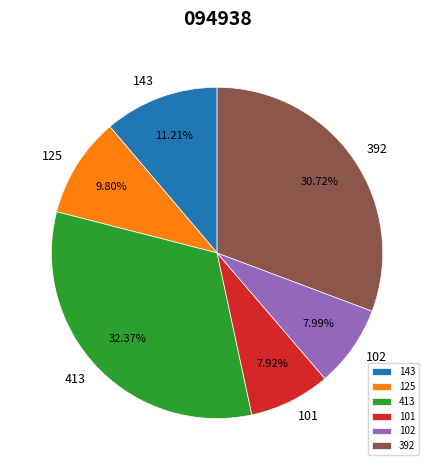

To the nearest percent, what percentage of the pie is 101?

8%